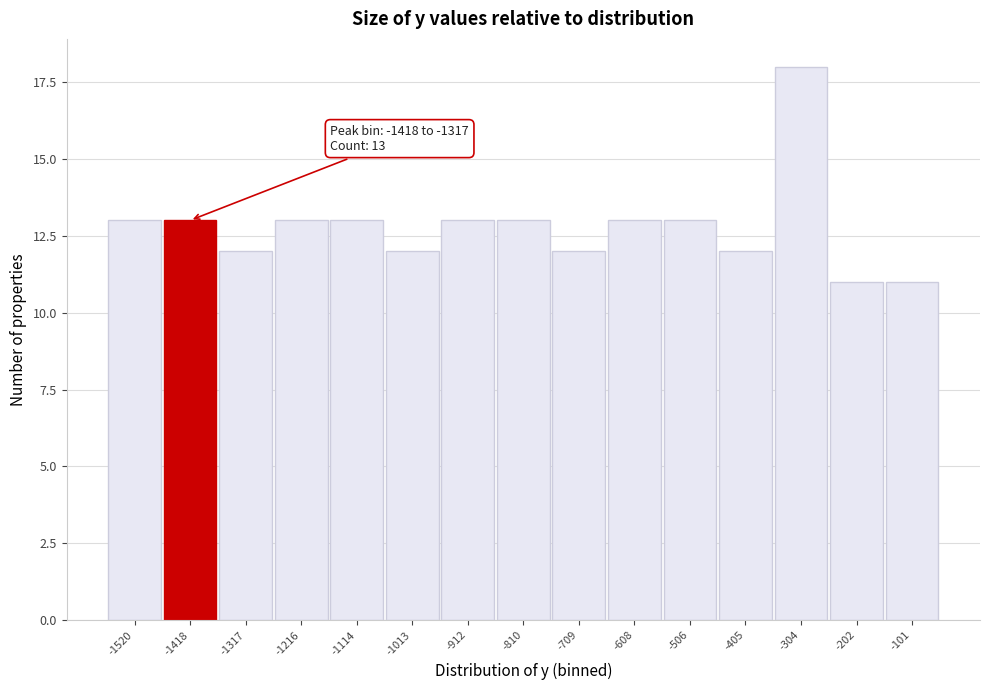

Reading left to right, list all the values displayed in this chart.

13	13	12	13	13	12	13	13	12	13	13	12	18	11	11